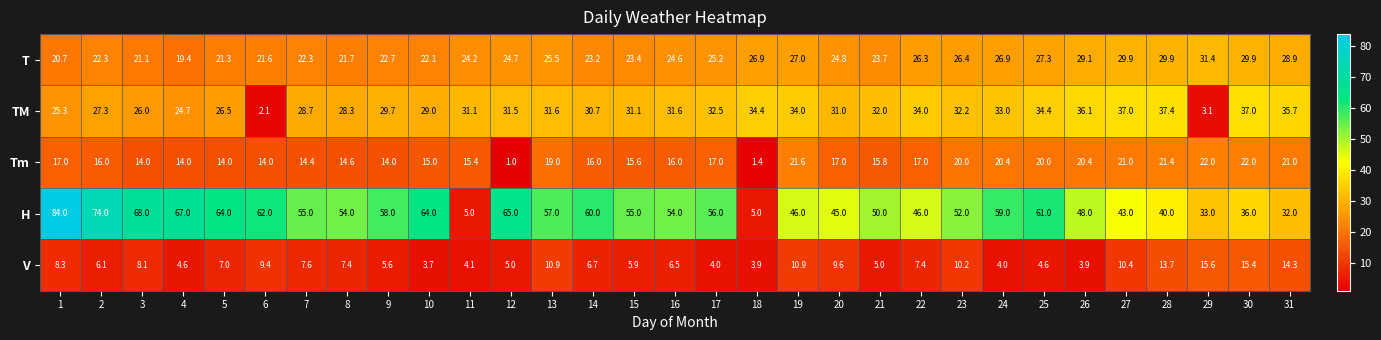

What is the maximum value for Tm?

22.0